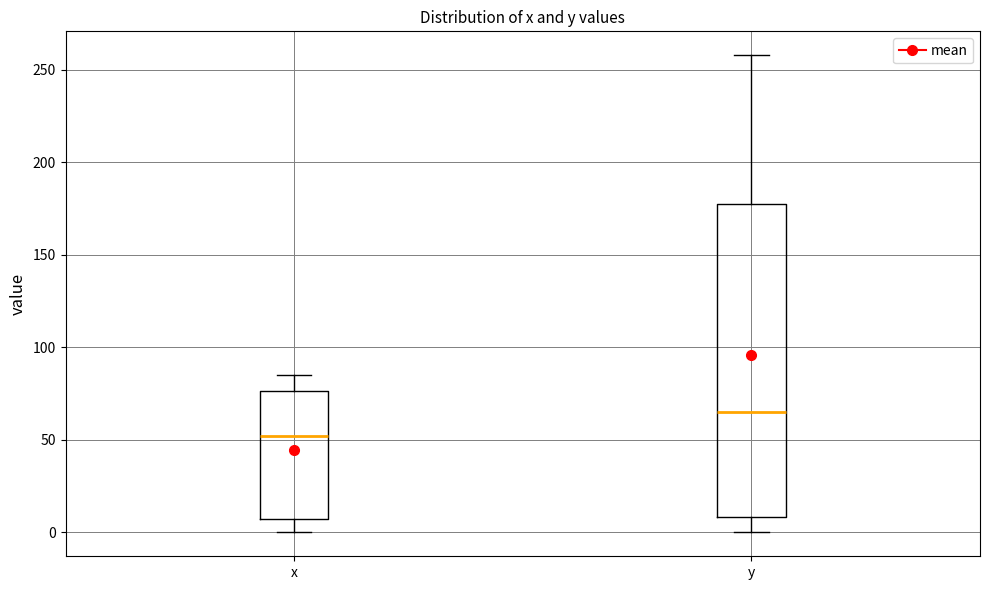

Which box is the tallest, from its lower edge to its upper edge?

y